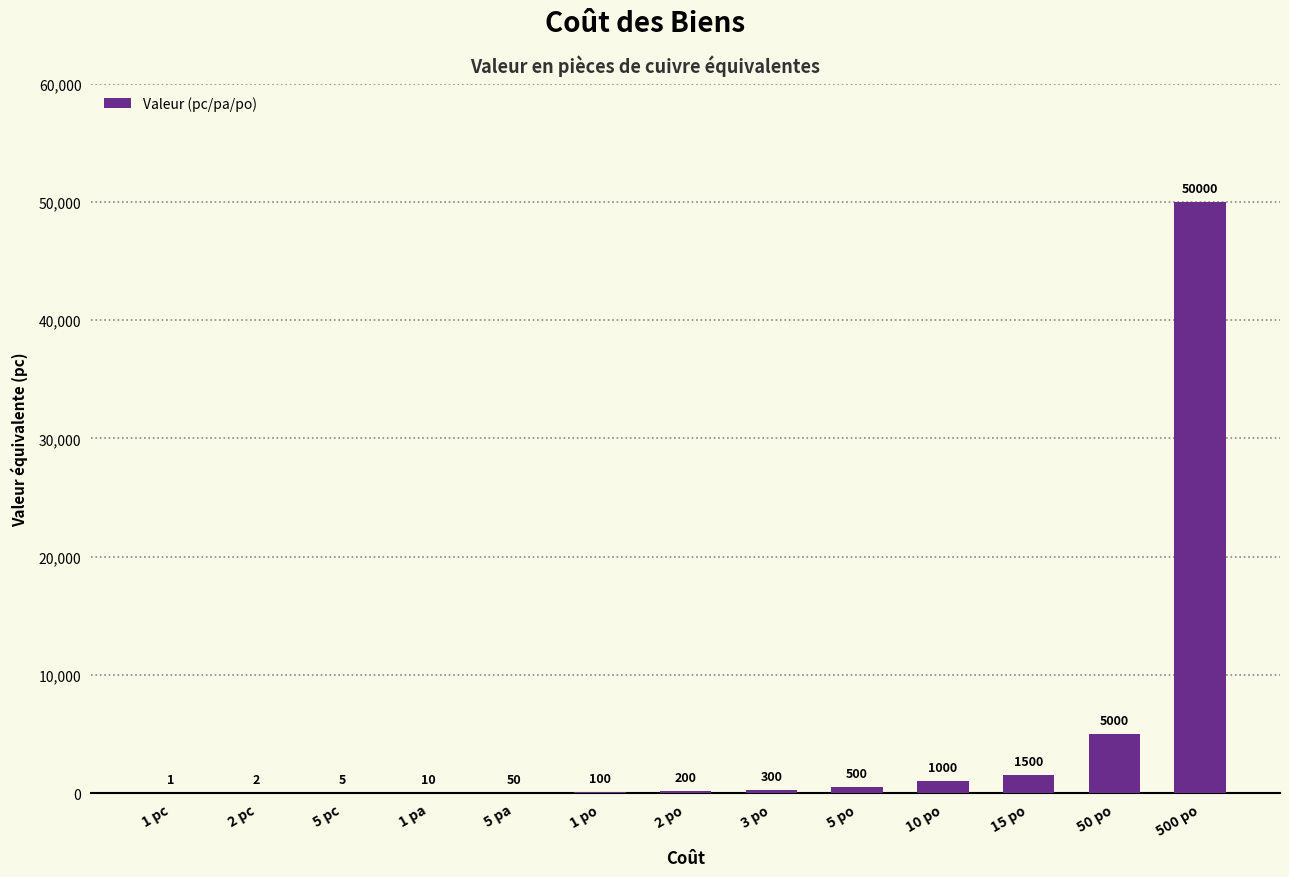

What is the sum of the values at 10 po and 2 pc?

1002